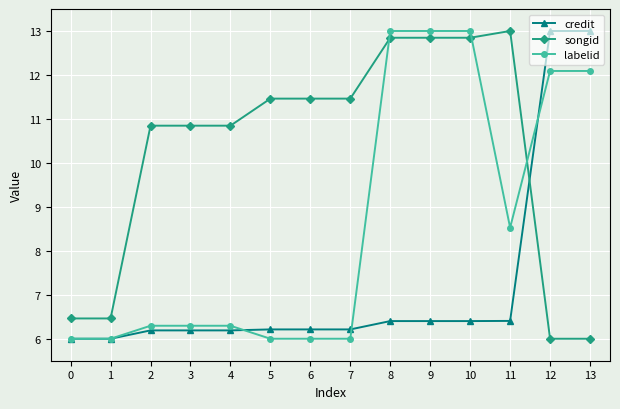

The labelid series shows 5.1 at 13. True or false?

False